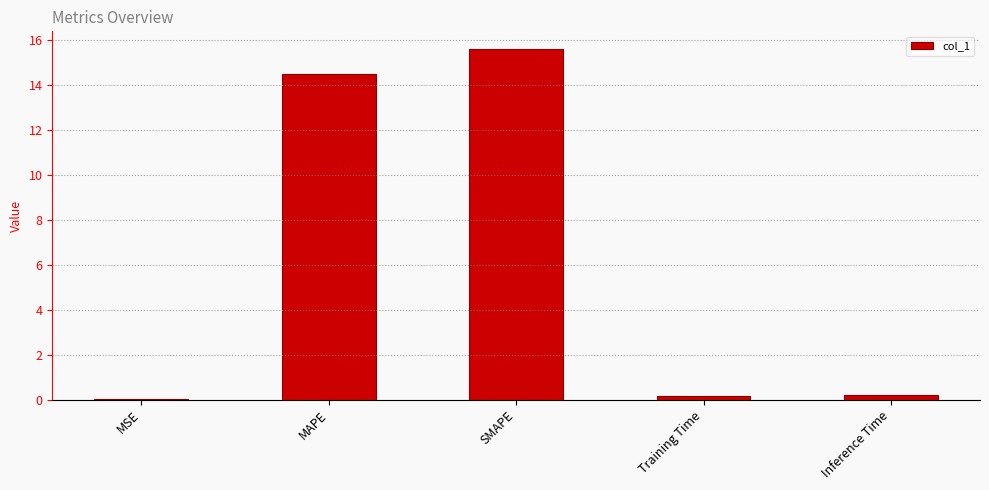

Which has a higher value, MSE or SMAPE?

SMAPE